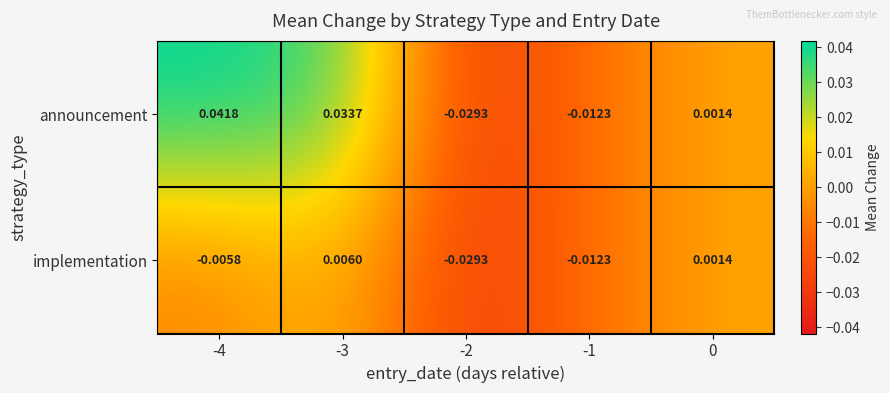

Is the value of announcement at -4 greater than the value of implementation at -3?

Yes